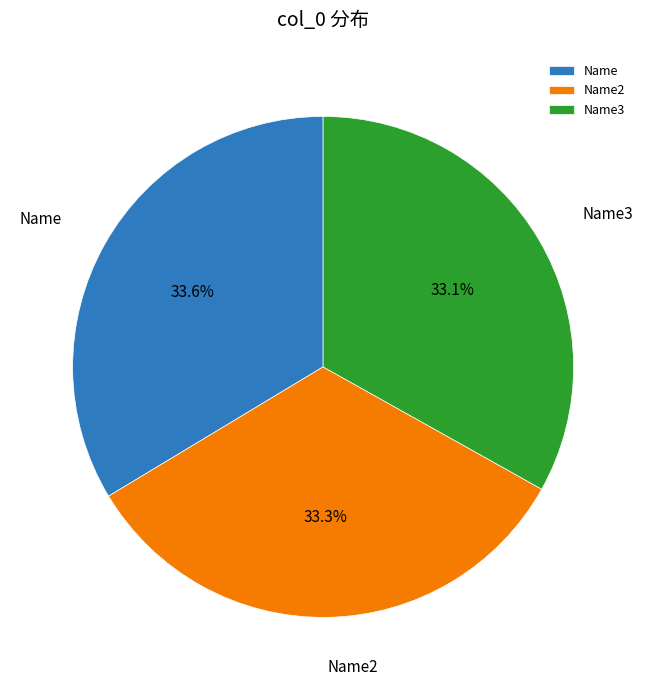

How much of the chart is everything except Name2?

66.7%